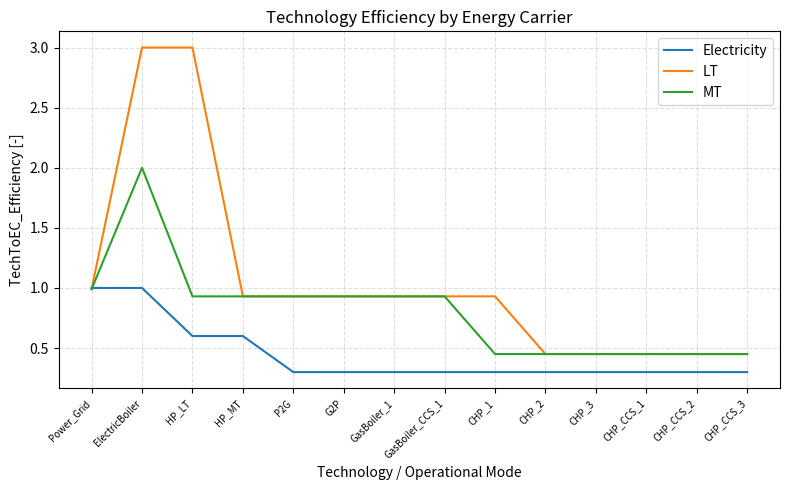

At which category is the sum across all series the highest?

ElectricBoiler